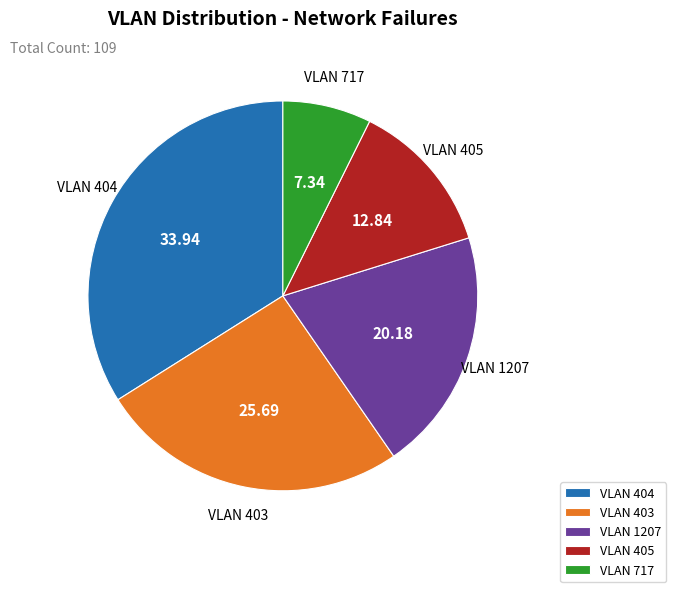

Is the sum of VLAN 1207 and VLAN 404 greater than half?

Yes